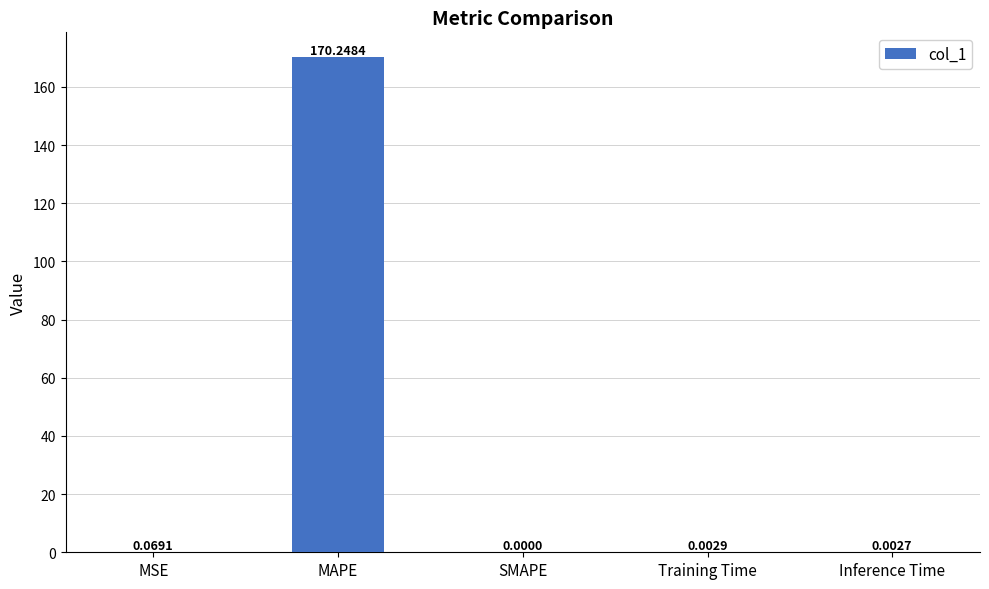

What is the average value?

34.1